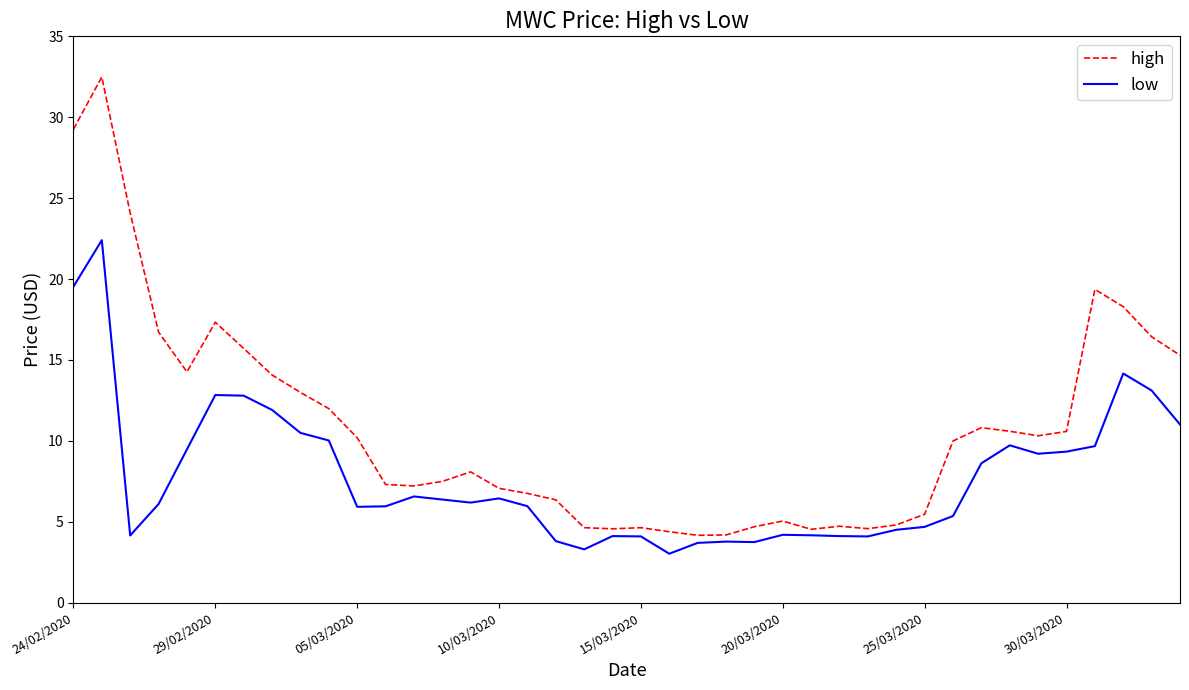

Rank the series by their maximum value, from highest to lowest.

high, low